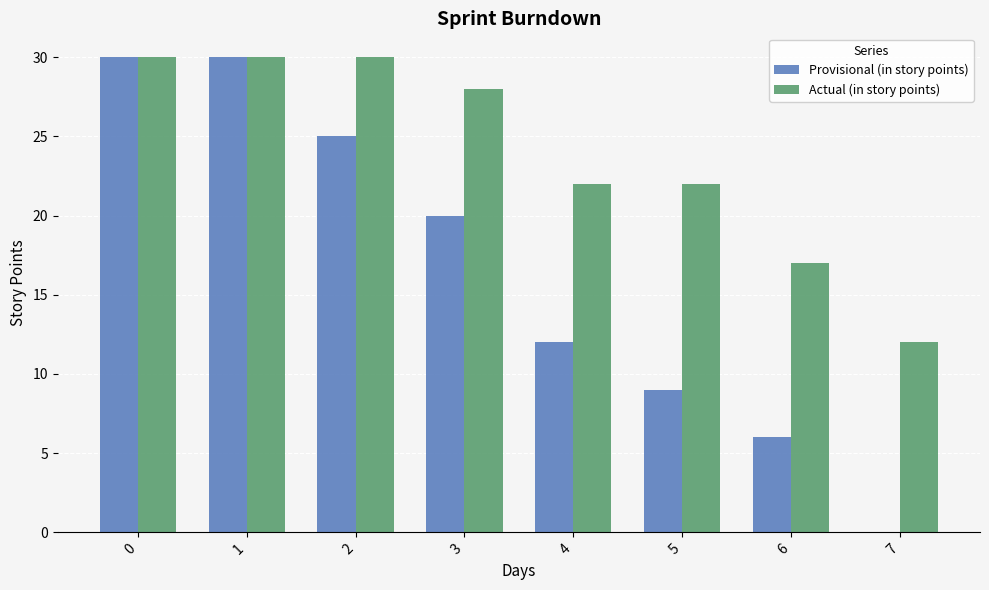

Is it true that Actual (in story points) equals 22 at 5?

True